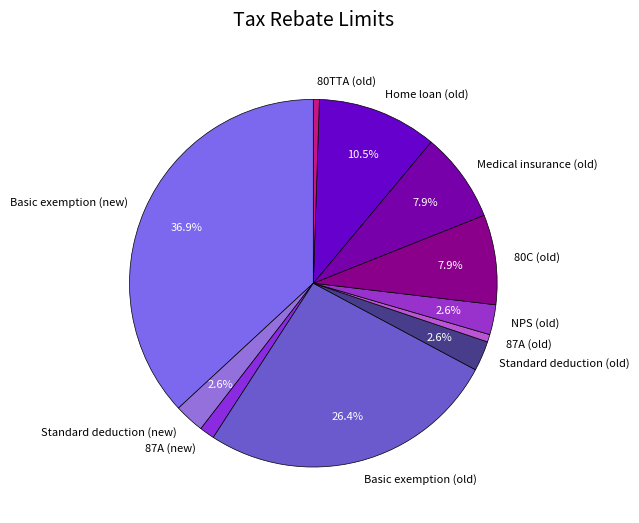

Approximately how many times larger is the value at Medical insurance (old) compared to 80TTA (old)?

15.0